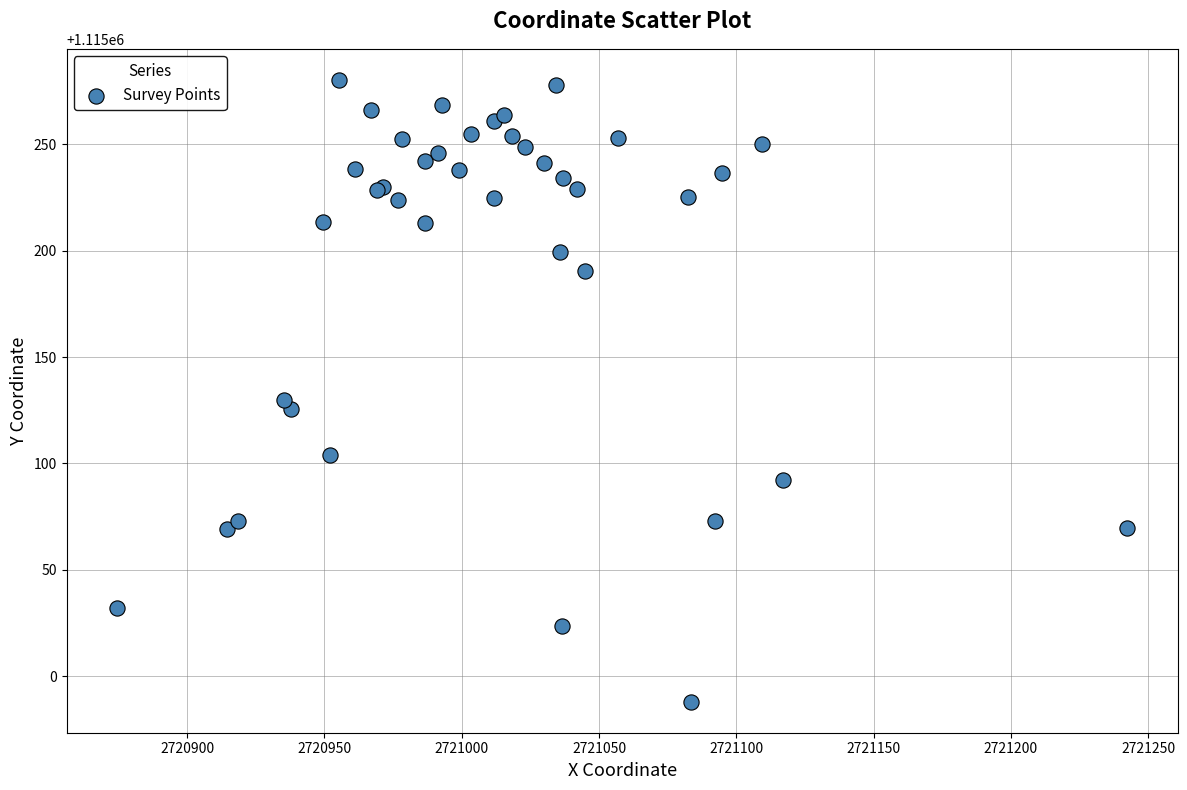

What Y value in the scatter plot is closest to 1115134?

1115129.6